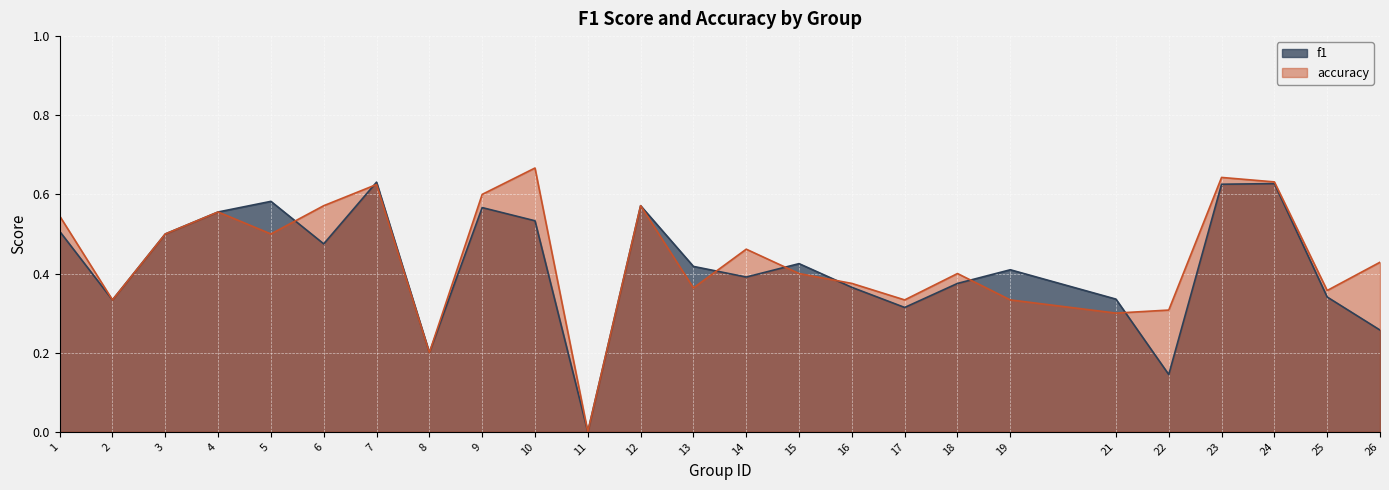

What is the difference between the accuracy values at 8 and 10?

0.5